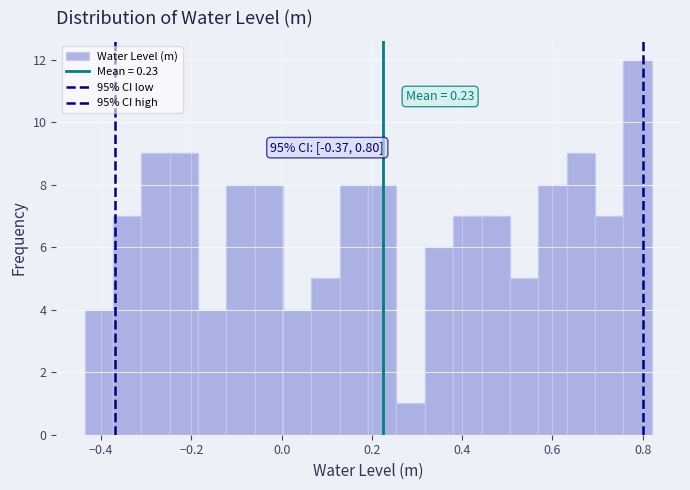

Around what value on the x-axis is the tallest bar? Give the approximate position of its centre, as read against the axis.

0.78